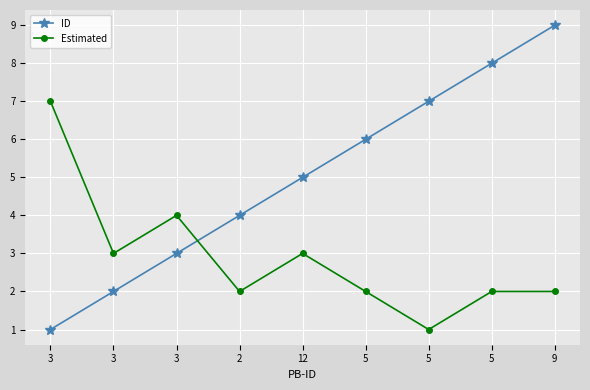

The value of Estimated at 5 is 1. True or false?

True